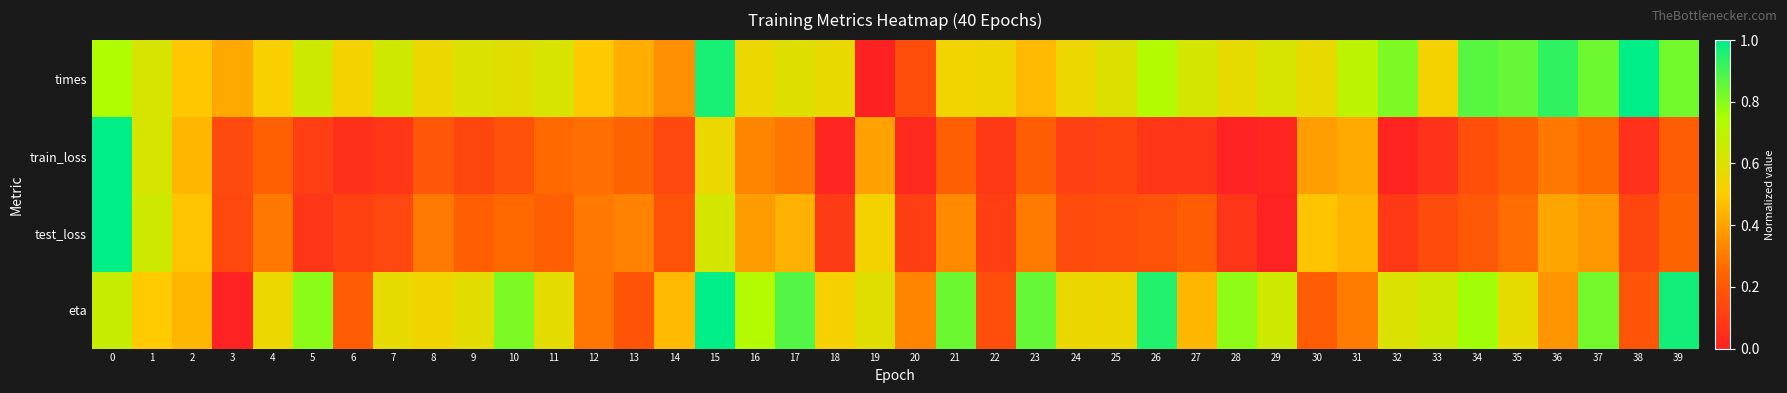

Reading right to left, extract all data points from this chart.

times: 39=0.8	38=1.0	37=0.8	36=0.9	35=0.8	34=0.9	33=0.5	32=0.8	31=0.7	30=0.6	29=0.6	28=0.6	27=0.6	26=0.7	25=0.6	24=0.6	23=0.5	22=0.5	21=0.5	20=0.2	19=0.0	18=0.6	17=0.6	16=0.6	15=1.0	14=0.3	13=0.4	12=0.5	11=0.6	10=0.6	9=0.6	8=0.6	7=0.6	6=0.5	5=0.6	4=0.5	3=0.4	2=0.5	1=0.6	0=0.7
train_loss: 39=0.2	38=0.1	37=0.3	36=0.3	35=0.2	34=0.2	33=0.1	32=0.0	31=0.4	30=0.4	29=0.0	28=0.0	27=0.1	26=0.1	25=0.1	24=0.1	23=0.2	22=0.1	21=0.2	20=0.0	19=0.4	18=0.0	17=0.3	16=0.3	15=0.6	14=0.1	13=0.2	12=0.3	11=0.3	10=0.2	9=0.1	8=0.2	7=0.1	6=0.1	5=0.1	4=0.2	3=0.2	2=0.4	1=0.6	0=1.0
test_loss: 39=0.2	38=0.1	37=0.4	36=0.4	35=0.3	34=0.2	33=0.2	32=0.1	31=0.4	30=0.5	29=0.0	28=0.1	27=0.2	26=0.2	25=0.2	24=0.2	23=0.3	22=0.1	21=0.3	20=0.1	19=0.5	18=0.1	17=0.4	16=0.4	15=0.6	14=0.2	13=0.3	12=0.3	11=0.2	10=0.3	9=0.2	8=0.3	7=0.1	6=0.1	5=0.1	4=0.3	3=0.1	2=0.5	1=0.6	0=1.0
eta: 39=1.0	38=0.2	37=0.8	36=0.4	35=0.6	34=0.8	33=0.6	32=0.6	31=0.3	30=0.2	29=0.6	28=0.8	27=0.4	26=1.0	25=0.6	24=0.6	23=0.8	22=0.2	21=0.8	20=0.3	19=0.6	18=0.5	17=0.9	16=0.7	15=1.0	14=0.5	13=0.2	12=0.3	11=0.6	10=0.8	9=0.6	8=0.5	7=0.6	6=0.2	5=0.8	4=0.6	3=0.0	2=0.4	1=0.5	0=0.7